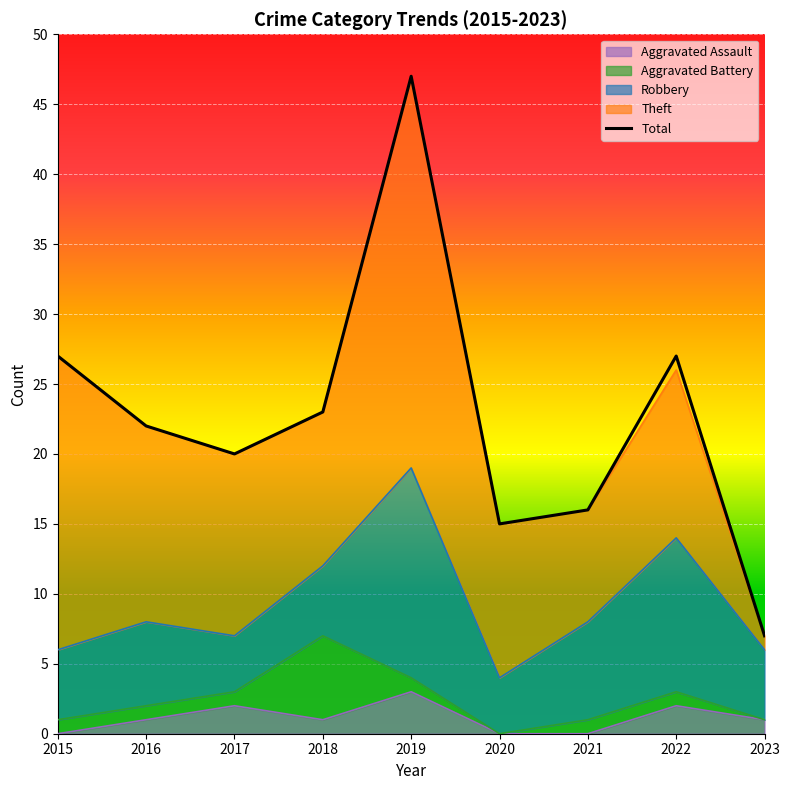

True or false: Total and Aggravated Battery intersect in this chart.

False